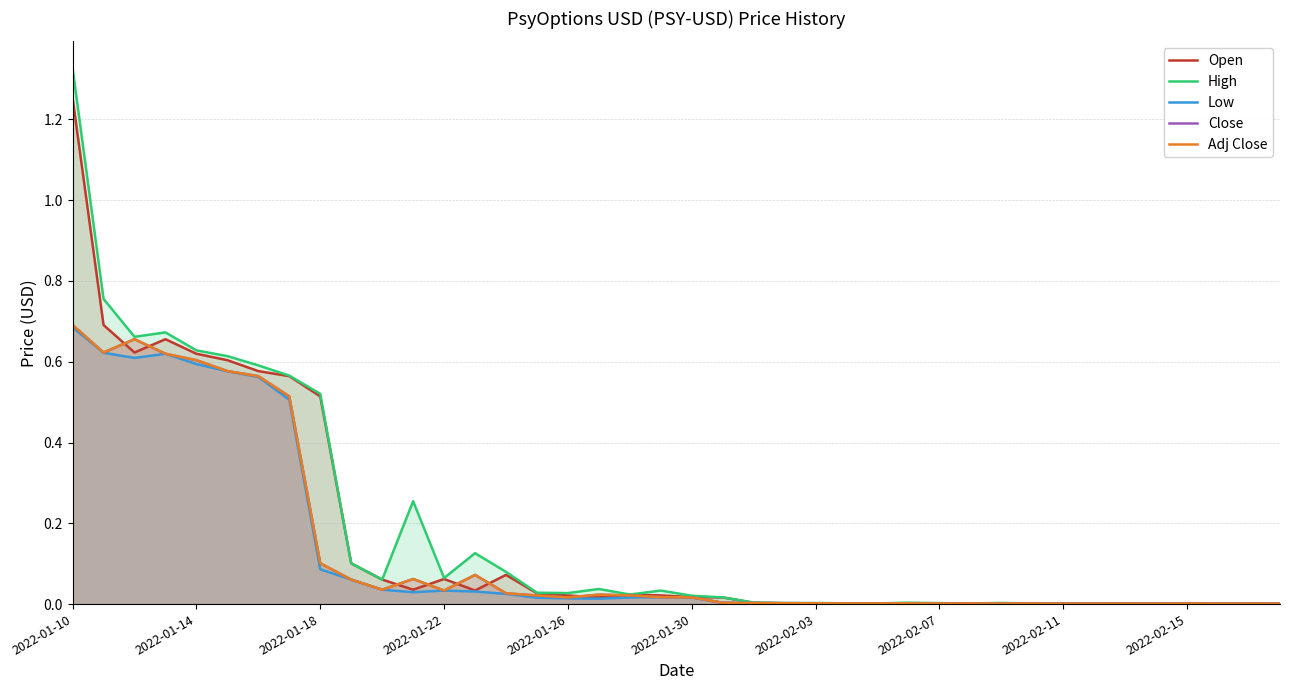

Reading right to left, what are all the values shown in this chart?

Open: 0.0	0.0	0.0	0.0	0.0	0.0	0.0	0.0	0.0	0.0	0.0	0.0	0.0	0.0	0.0	0.0	0.0	0.0	0.0	0.0	0.0	0.0	0.0	0.0	0.0	0.1	0.0	0.1	0.0	0.1	0.1	0.5	0.6	0.6	0.6	0.6	0.7	0.6	0.7	1.3
High: 0.0	0.0	0.0	0.0	0.0	0.0	0.0	0.0	0.0	0.0	0.0	0.0	0.0	0.0	0.0	0.0	0.0	0.0	0.0	0.0	0.0	0.0	0.0	0.0	0.0	0.1	0.1	0.1	0.3	0.1	0.1	0.5	0.6	0.6	0.6	0.6	0.7	0.7	0.8	1.3
Low: 0.0	0.0	0.0	0.0	0.0	0.0	0.0	0.0	0.0	0.0	0.0	0.0	0.0	0.0	0.0	0.0	0.0	0.0	0.0	0.0	0.0	0.0	0.0	0.0	0.0	0.0	0.0	0.0	0.0	0.0	0.1	0.1	0.5	0.6	0.6	0.6	0.6	0.6	0.6	0.7
Close: 0.0	0.0	0.0	0.0	0.0	0.0	0.0	0.0	0.0	0.0	0.0	0.0	0.0	0.0	0.0	0.0	0.0	0.0	0.0	0.0	0.0	0.0	0.0	0.0	0.0	0.0	0.1	0.0	0.1	0.0	0.1	0.1	0.5	0.6	0.6	0.6	0.6	0.7	0.6	0.7
Adj Close: 0.0	0.0	0.0	0.0	0.0	0.0	0.0	0.0	0.0	0.0	0.0	0.0	0.0	0.0	0.0	0.0	0.0	0.0	0.0	0.0	0.0	0.0	0.0	0.0	0.0	0.0	0.1	0.0	0.1	0.0	0.1	0.1	0.5	0.6	0.6	0.6	0.6	0.7	0.6	0.7